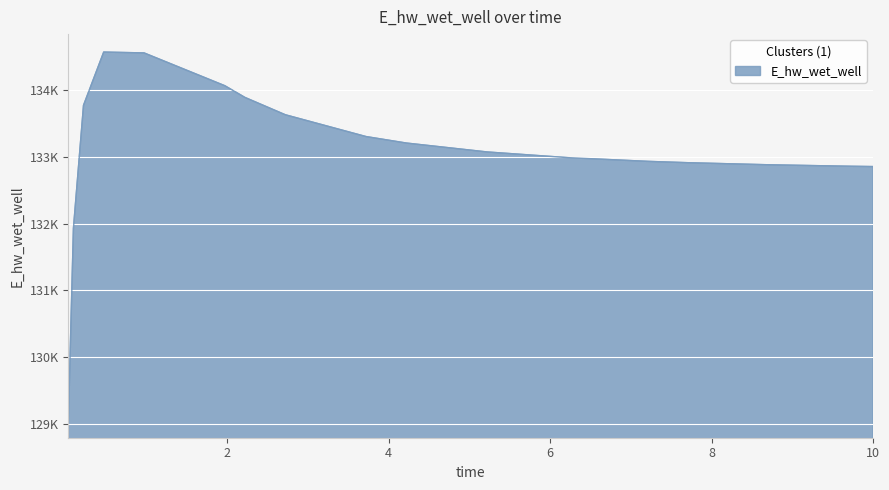

Does the chart display data point markers on the line(s)?

No